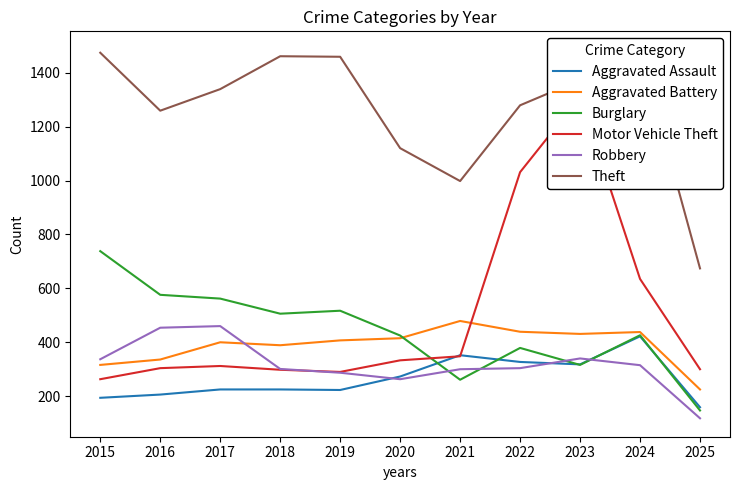

True or false: Aggravated Battery and Aggravated Assault intersect in this chart.

False